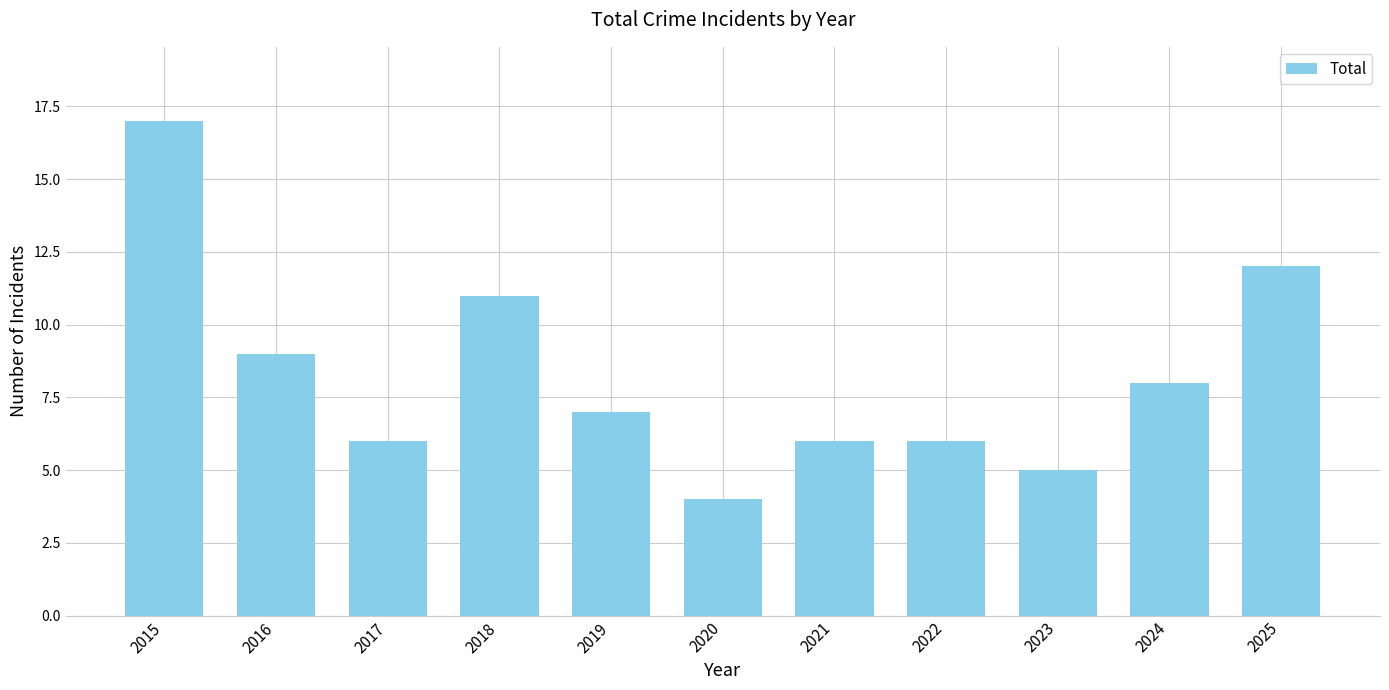

What is the value of the 2nd bar from the left?

9